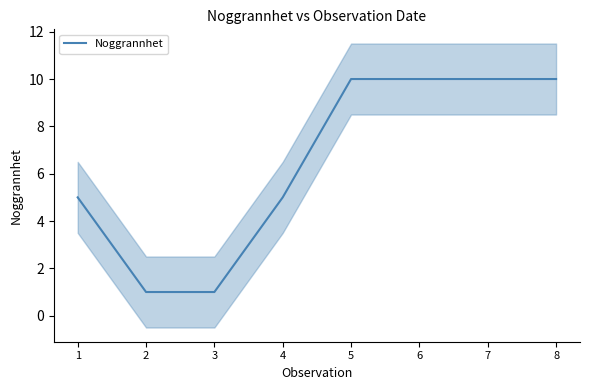

List the labels in order of value, smallest first.

2, 3, 1, 4, 5, 6, 7, 8